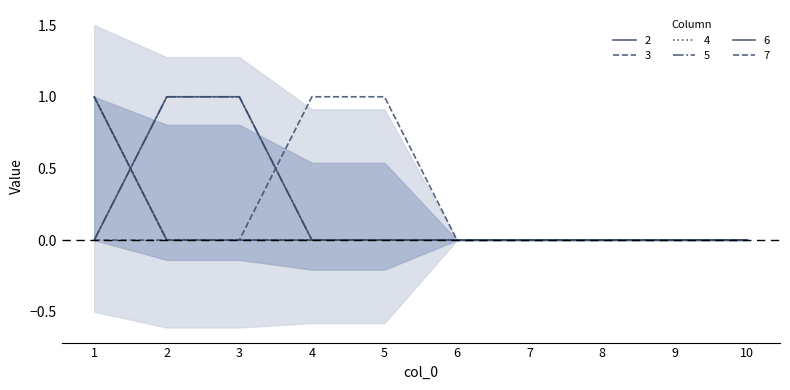

Which has a higher value, 8 or 4?

8